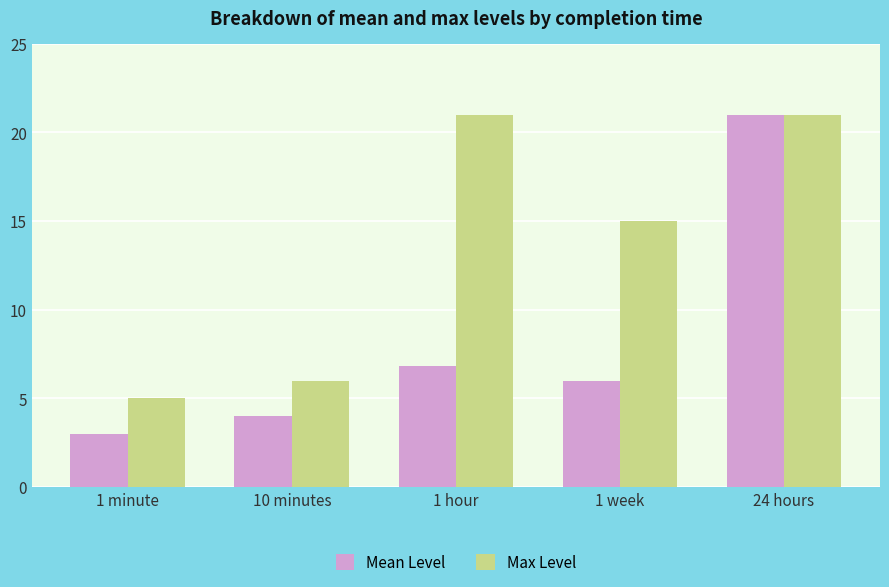

Reading left to right, what are all the values shown in this chart?

Mean Level: 3.0	4.0	6.8	6.0	21.0
Max Level: 5.0	6.0	21.0	15.0	21.0